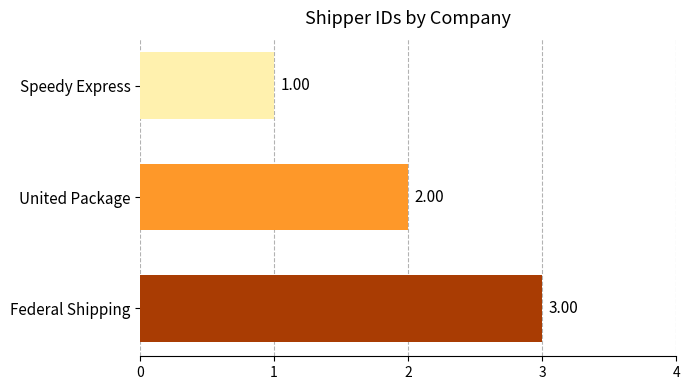

Approximately how many times larger is the value at United Package compared to Federal Shipping?

0.7